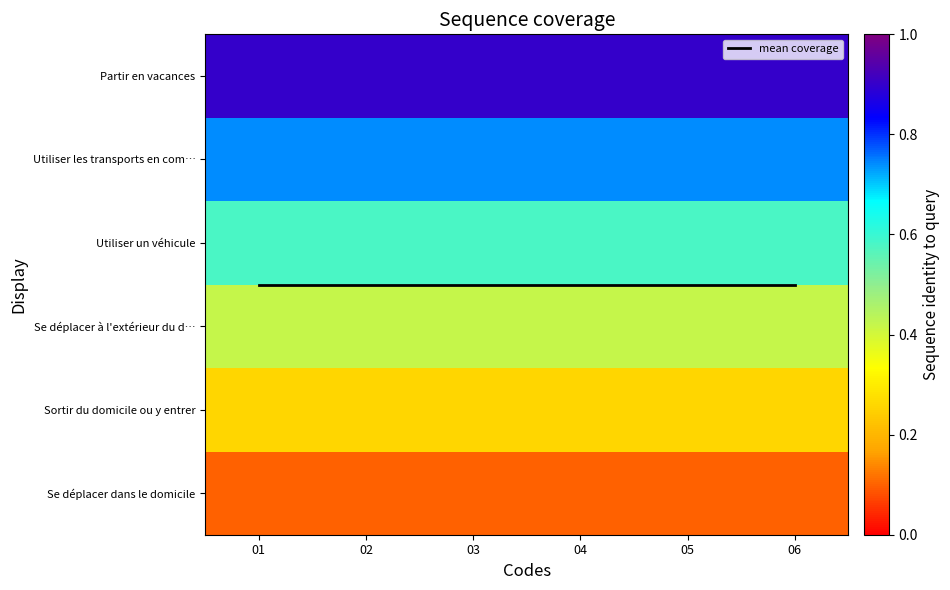

Which category has the highest value in the mean coverage series?

01